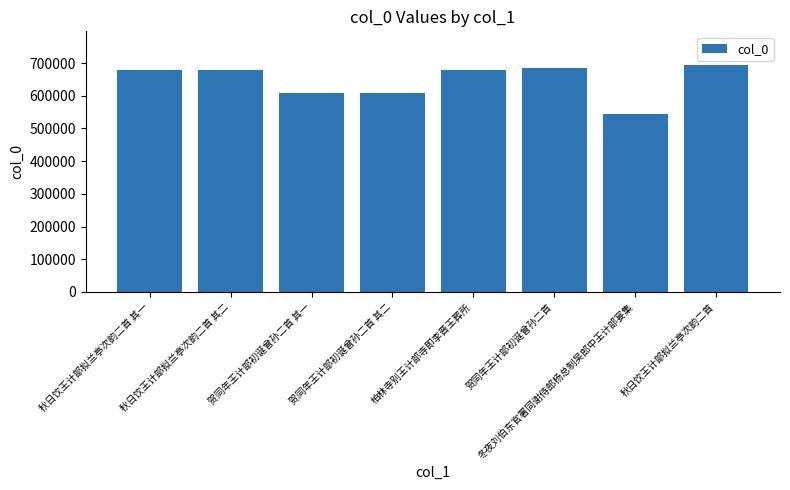

What is the ratio of the value at 秋日饮王计部拟兰亭次韵二首 to the value at 柏林寺别王计部寺即李晋王葬所?

1.0